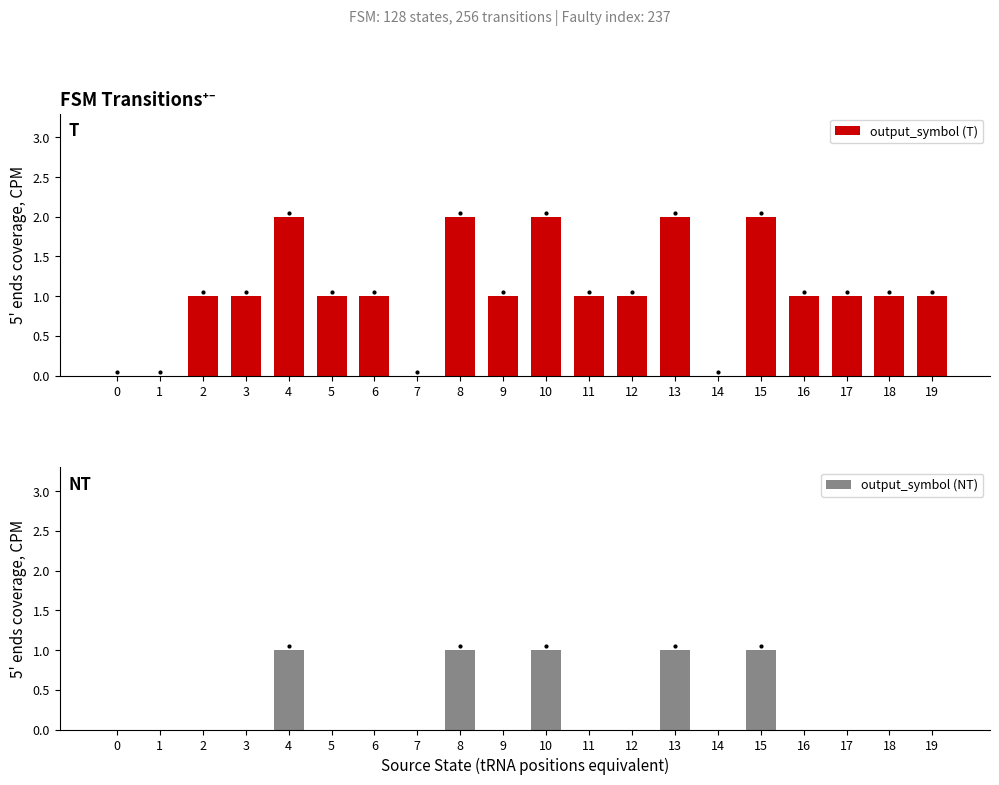

Which series changed the most between 3 and 13?

output_symbol (T)